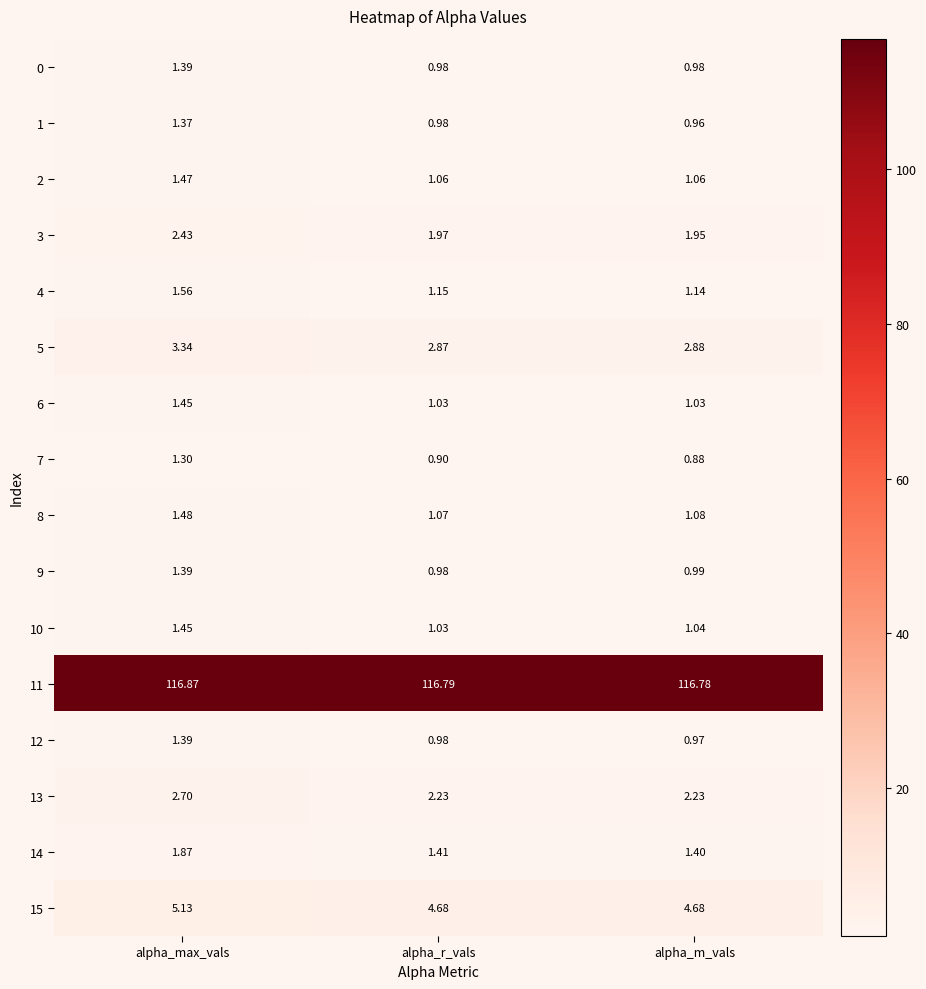

List the labels in order of 12 value, smallest first.

alpha_m_vals, alpha_r_vals, alpha_max_vals